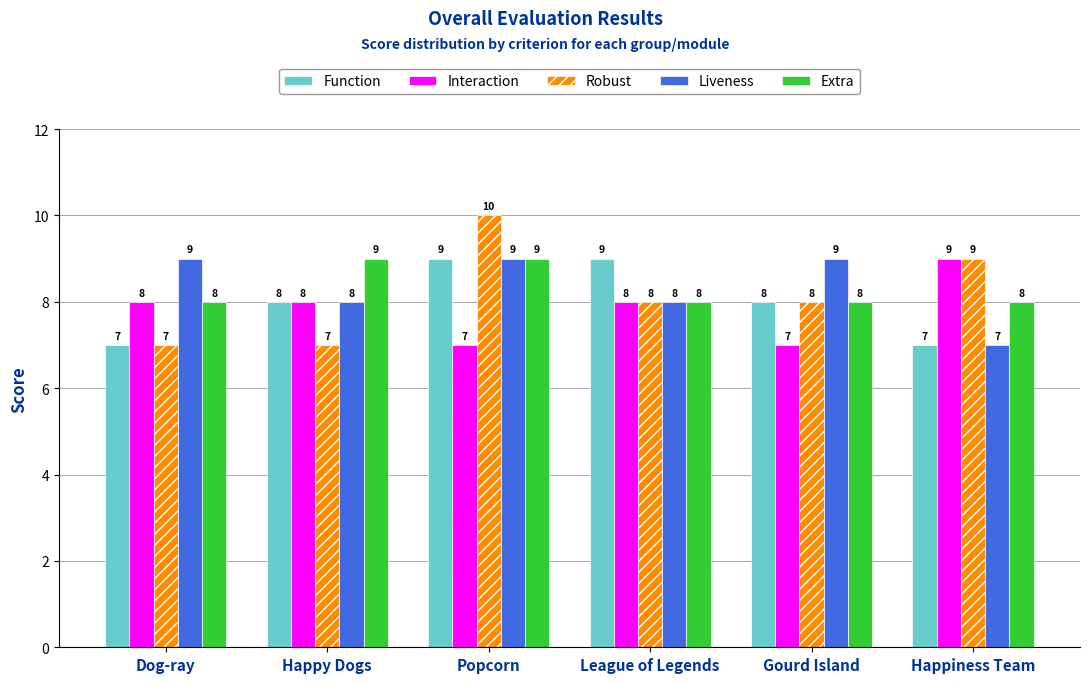

What is the difference between the Robust values at Dog-ray and Popcorn?

3